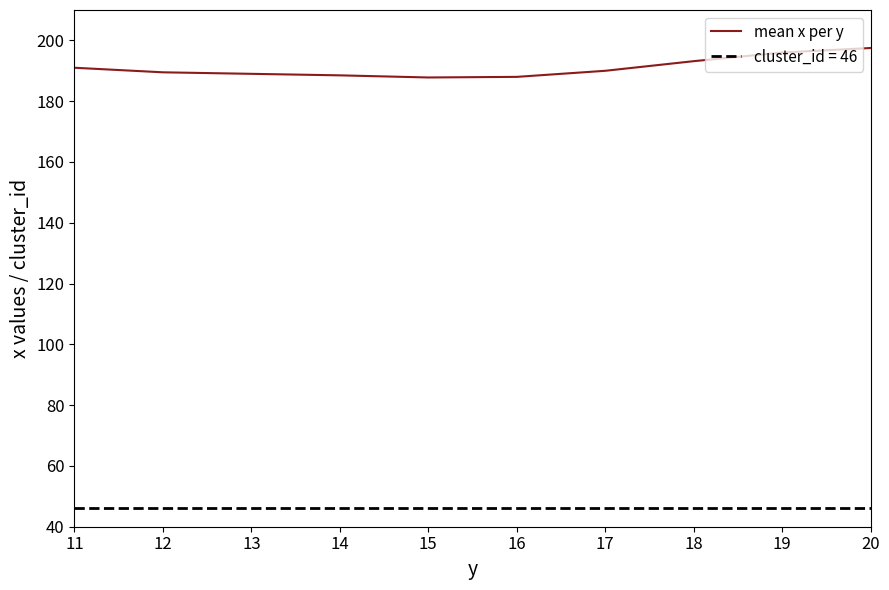

Where is the data nearest to the value 192?

11